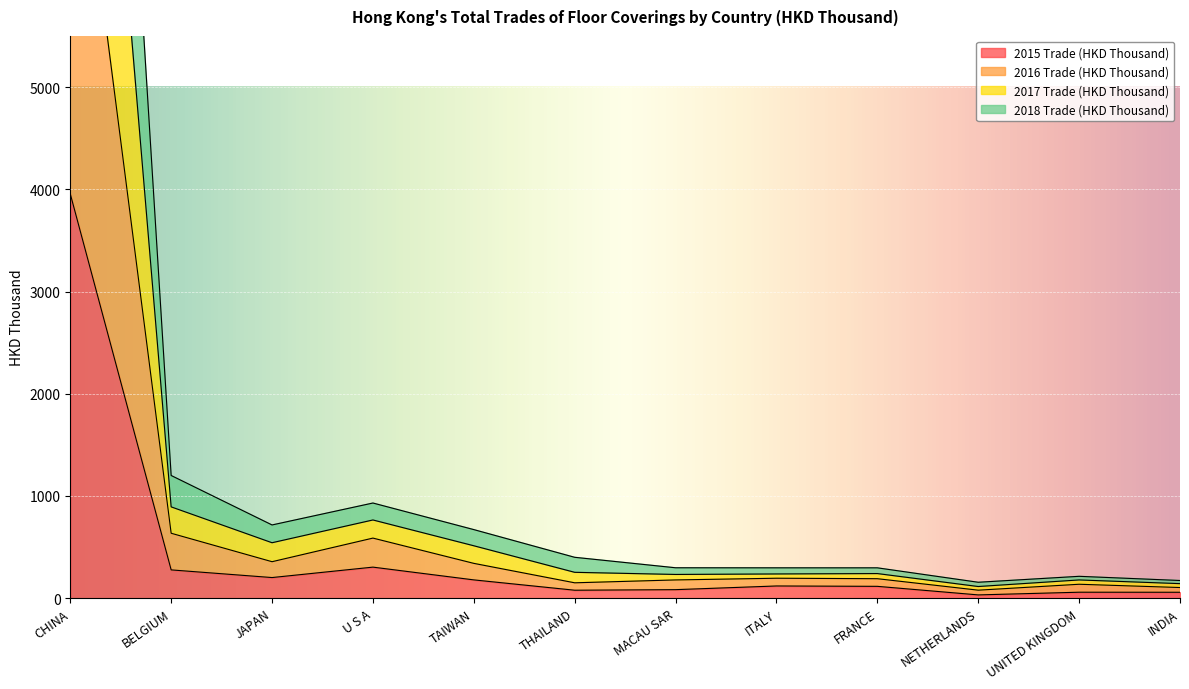

Rank the series by their maximum value, from highest to lowest.

2017 Trade (HKD Thousand), 2018 Trade (HKD Thousand), 2016 Trade (HKD Thousand), 2015 Trade (HKD Thousand)